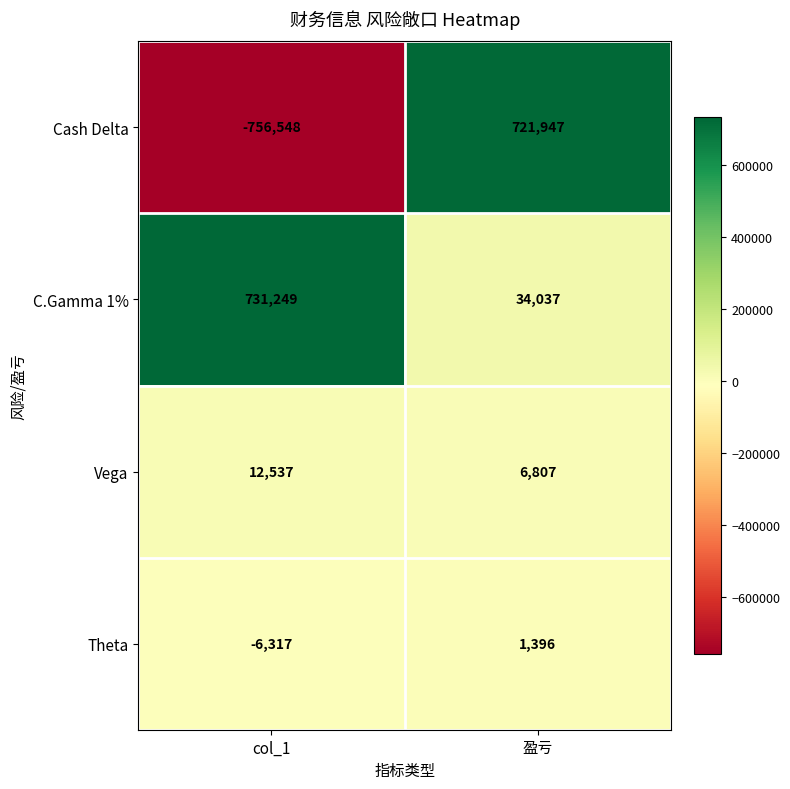

Is it true that C.Gamma 1% equals 731249 at col_1?

True